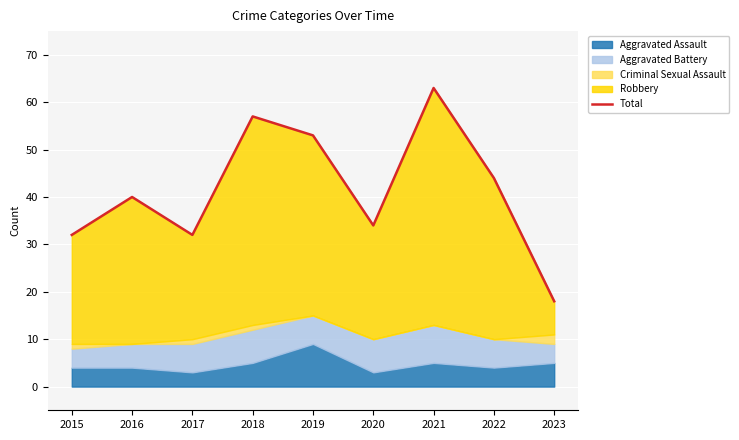

List the labels in order of value, smallest first.

2023, 2015, 2017, 2020, 2016, 2022, 2019, 2018, 2021